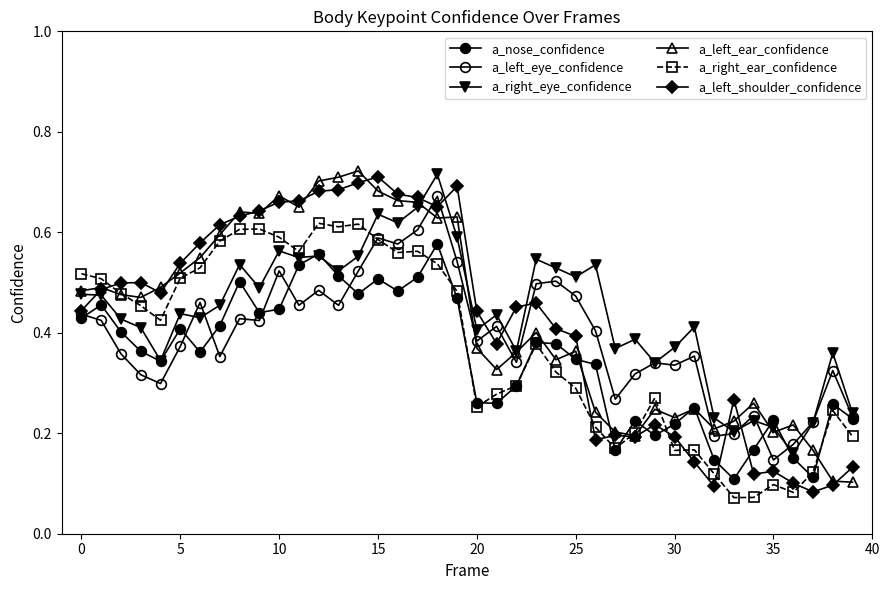

How many a_right_ear_confidence values are between 0 and 1?

40